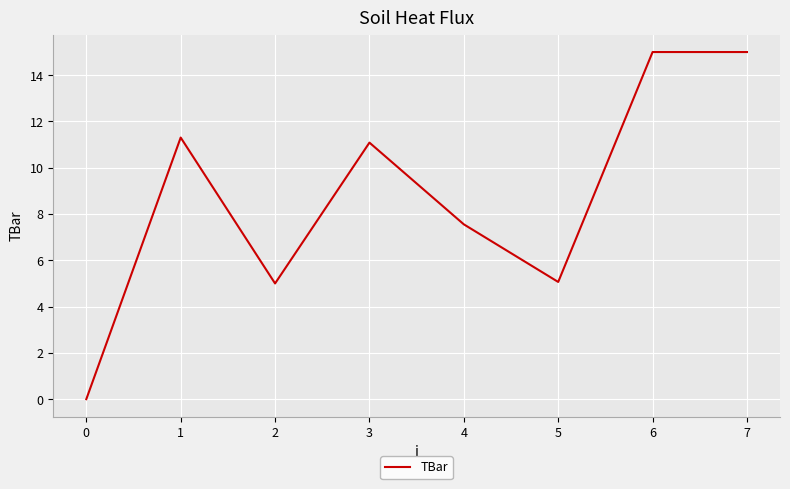

The value at 3 is 6.2. True or false?

False